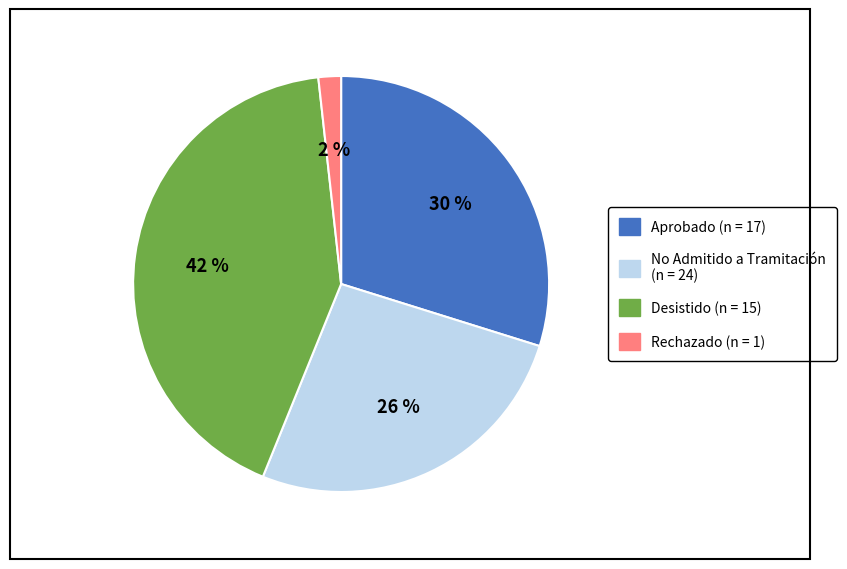

To the nearest percent, what is the average slice percentage?

25%